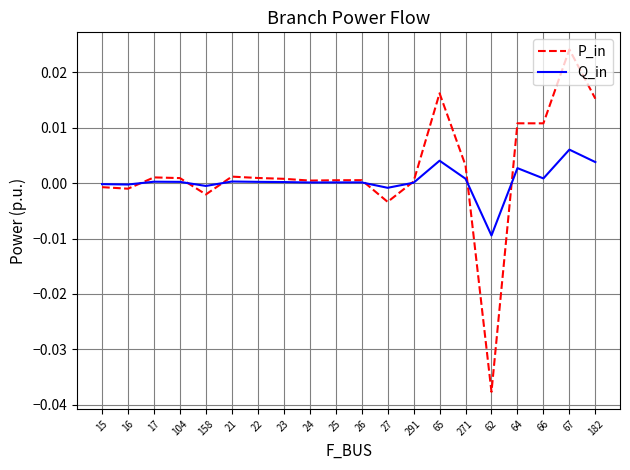

Rank the series by their average value, from lowest to highest.

Q_in, P_in